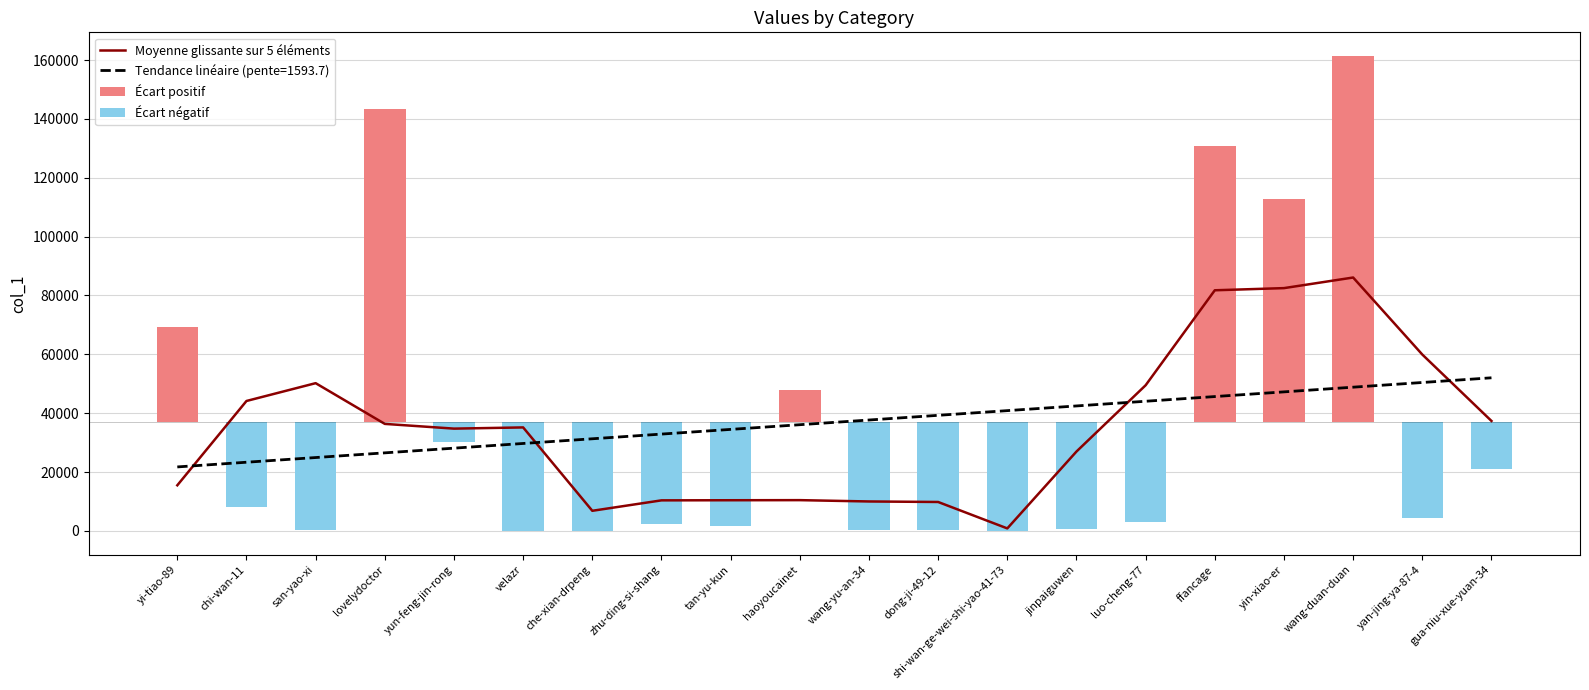

At wang-duan-duan, list the series in order from largest to smallest.

Écart positif, Moyenne glissante sur 5 éléments, Écart négatif